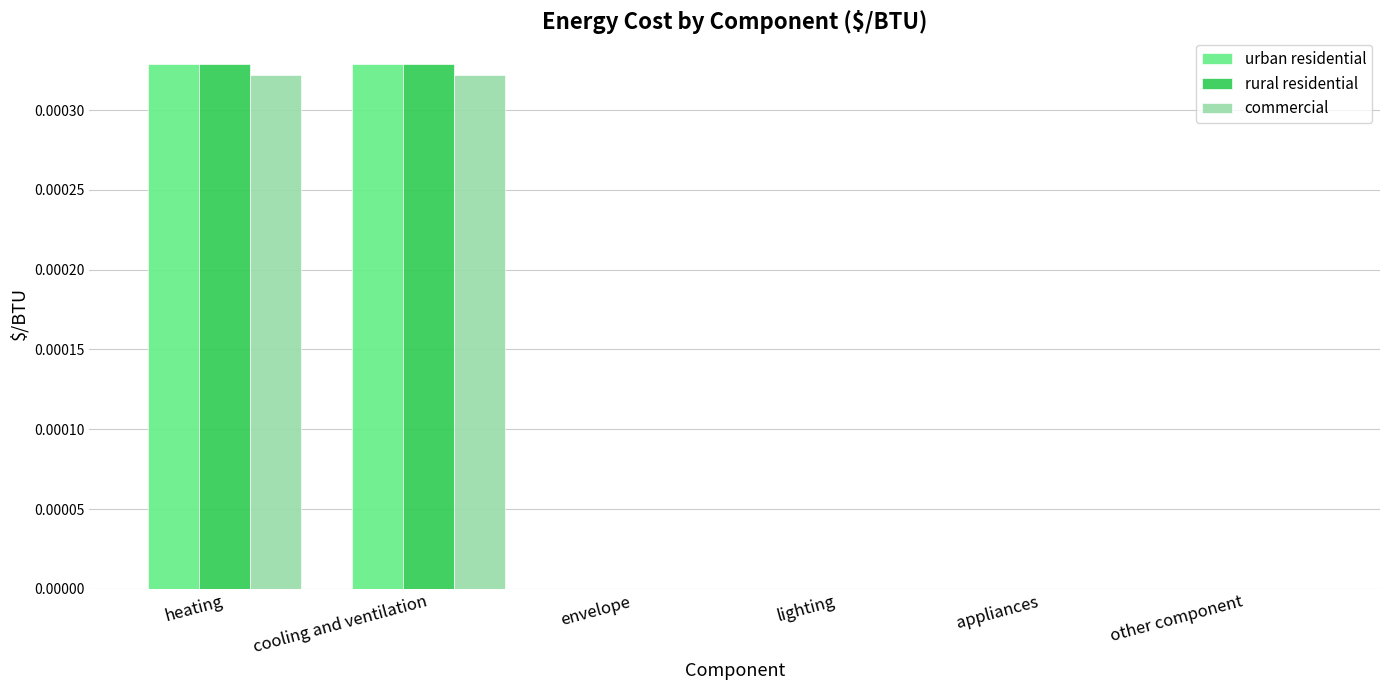

How many groups of bars are there?

6